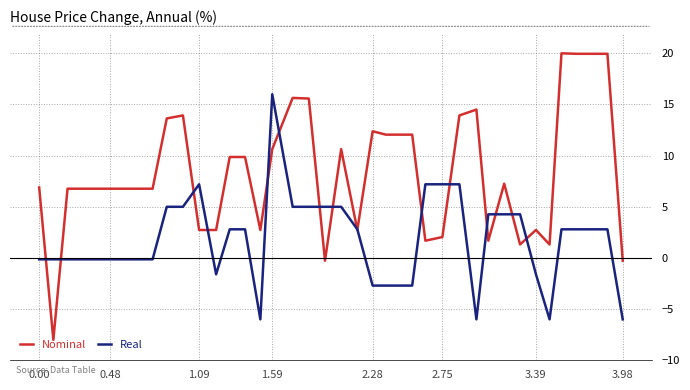

How many values in Nominal are below zero?

3